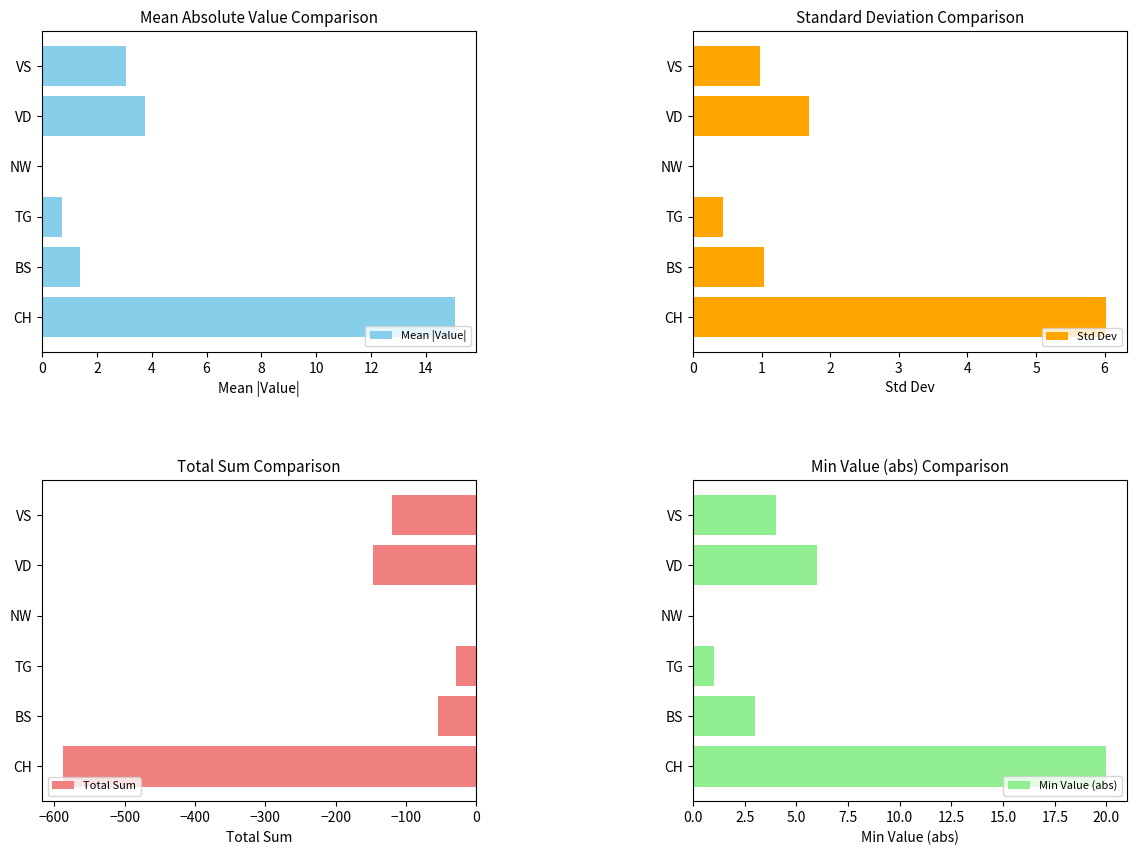

What is the value of the Std Dev bar at the 6th from the left?

1.0